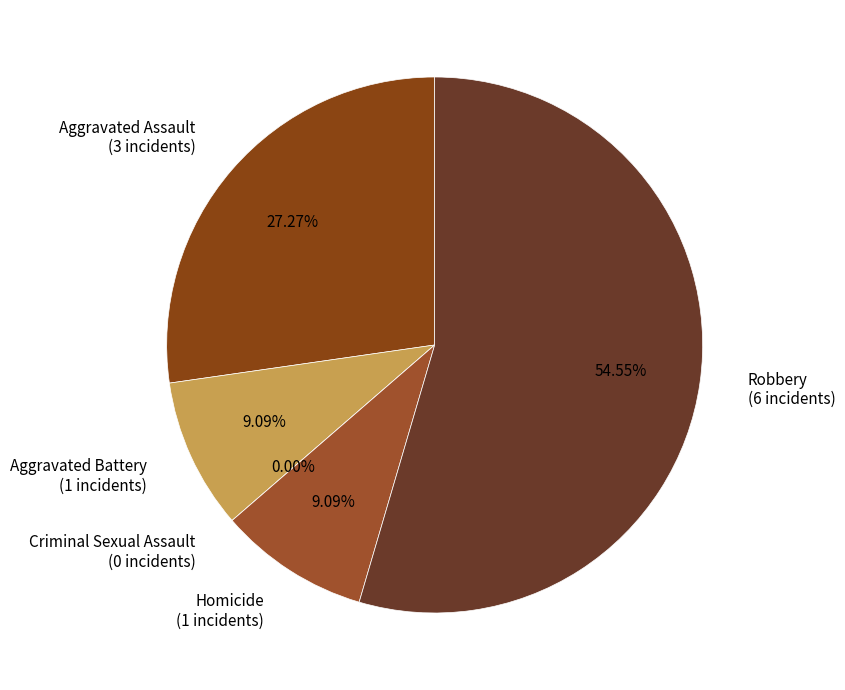

Is it true that Aggravated Battery is 9% of the pie?

True